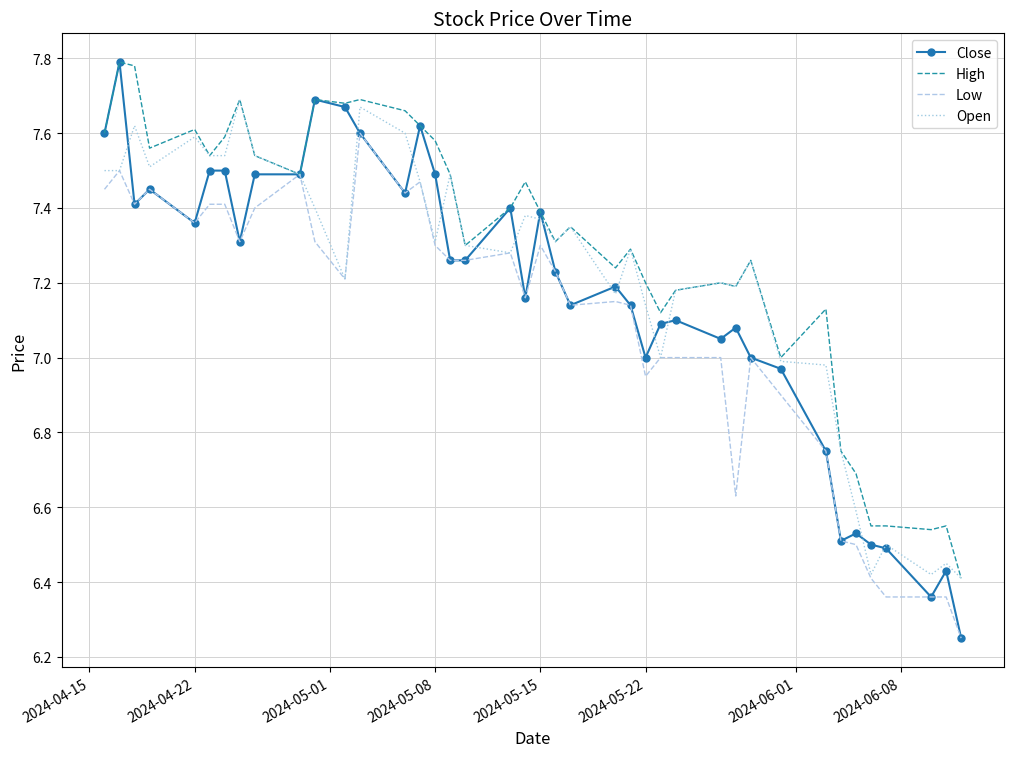

How many series are shown in this chart?

4